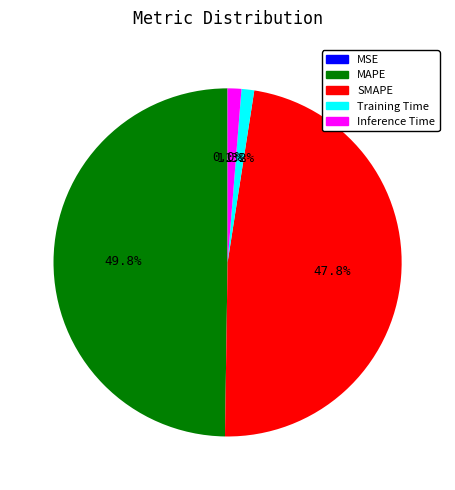

To the nearest percent, what portion does Training Time represent?

1%